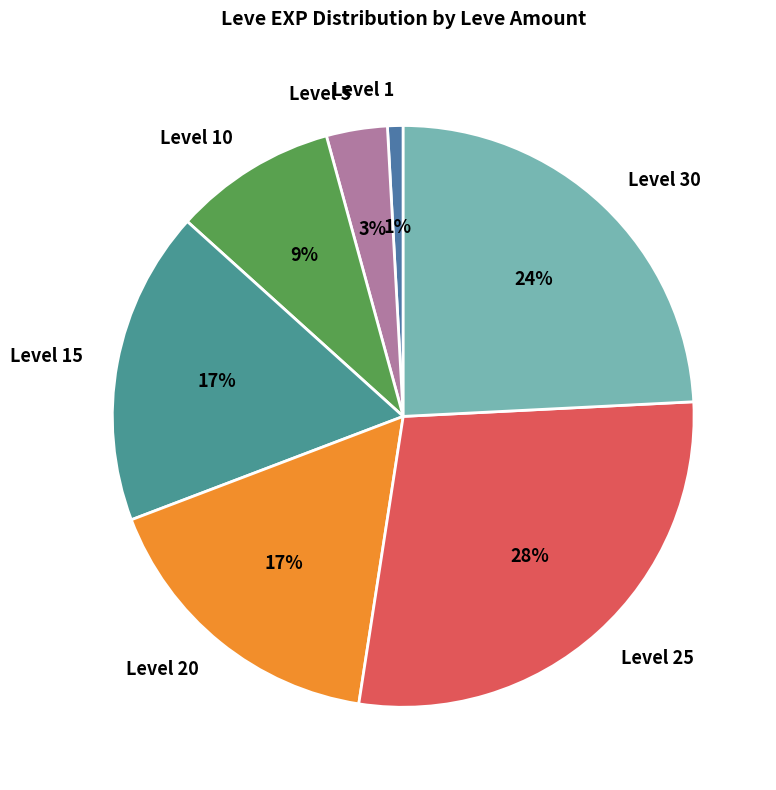

True or false: Level 30 accounts for 19% of the total.

False